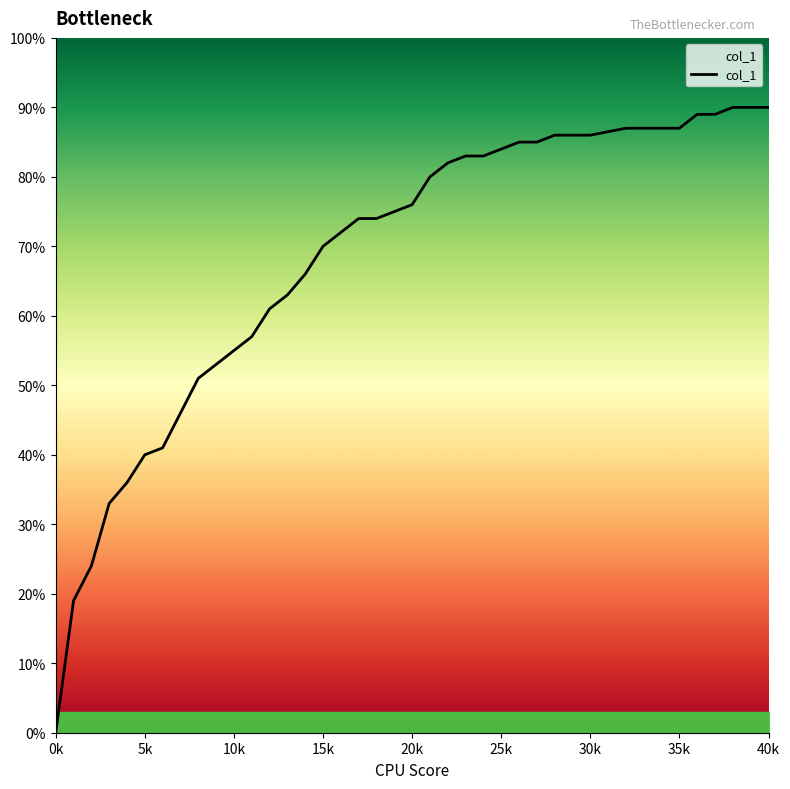

What is the maximum value shown in the chart?

0.9